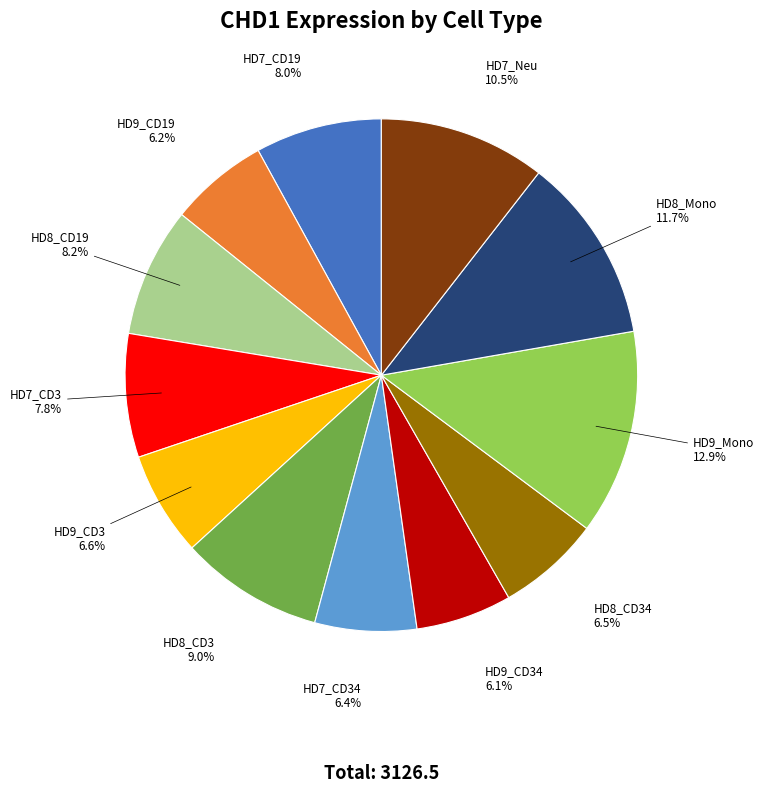

What is the total percentage of HD9_Mono and HD7_CD3?

20.7%